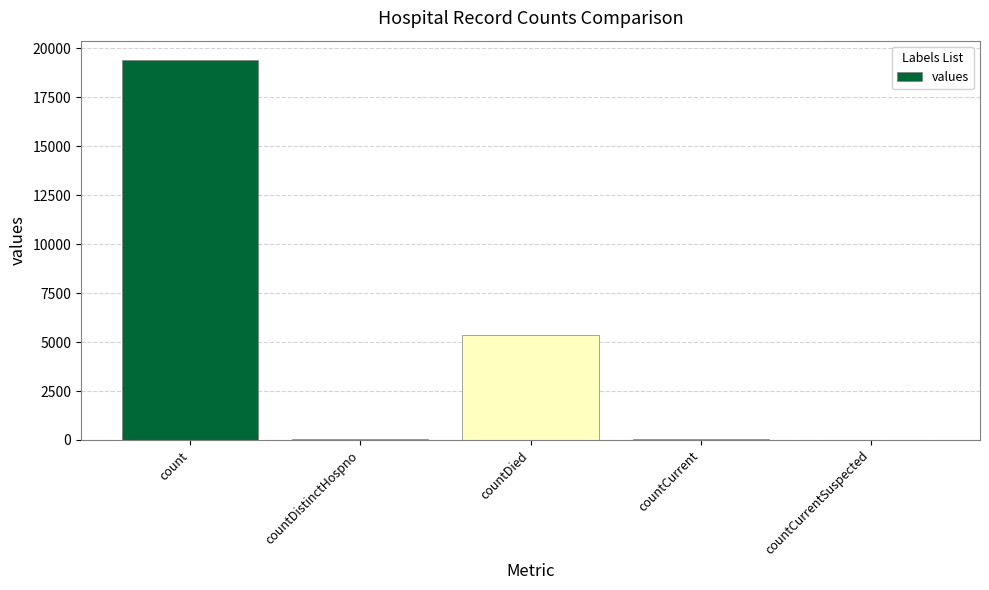

The chart shows a value of 38 at countDistinctHospno. True or false?

True